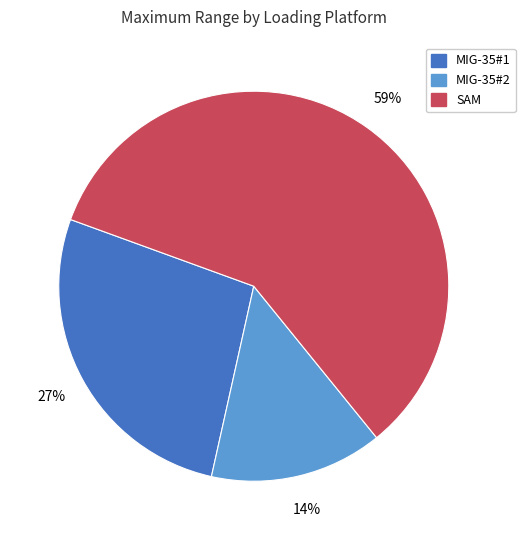

To the nearest percent, what is the average slice percentage?

33%